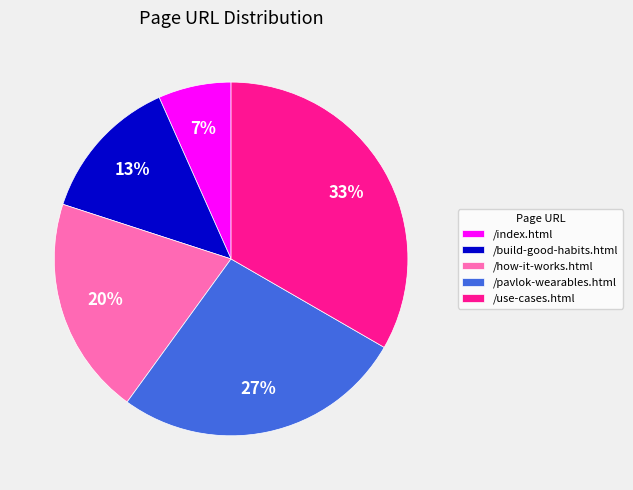

Which category has the smallest portion of the pie?

/index.html